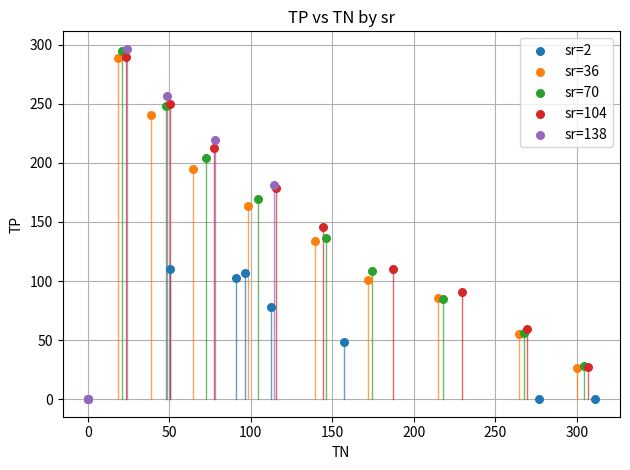

Which series has the widest spread of Y values?

sr=138